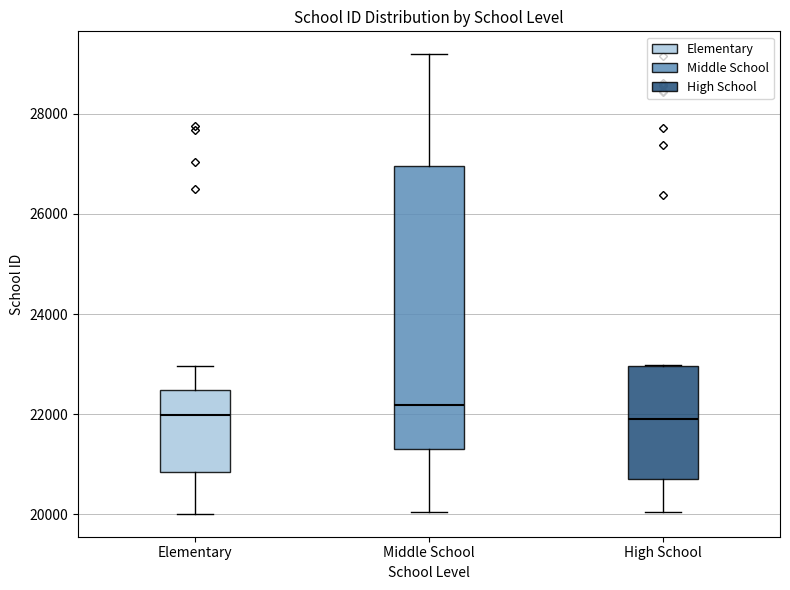

Which box is the tallest, from its lower edge to its upper edge?

Middle School